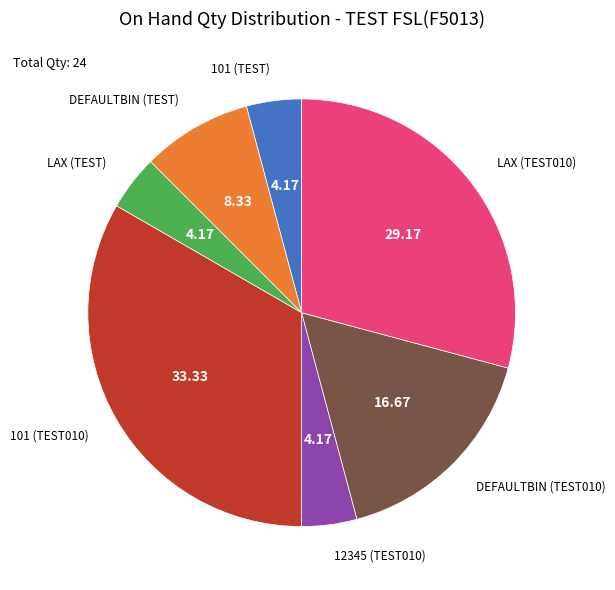

Is there a majority slice in this chart?

No